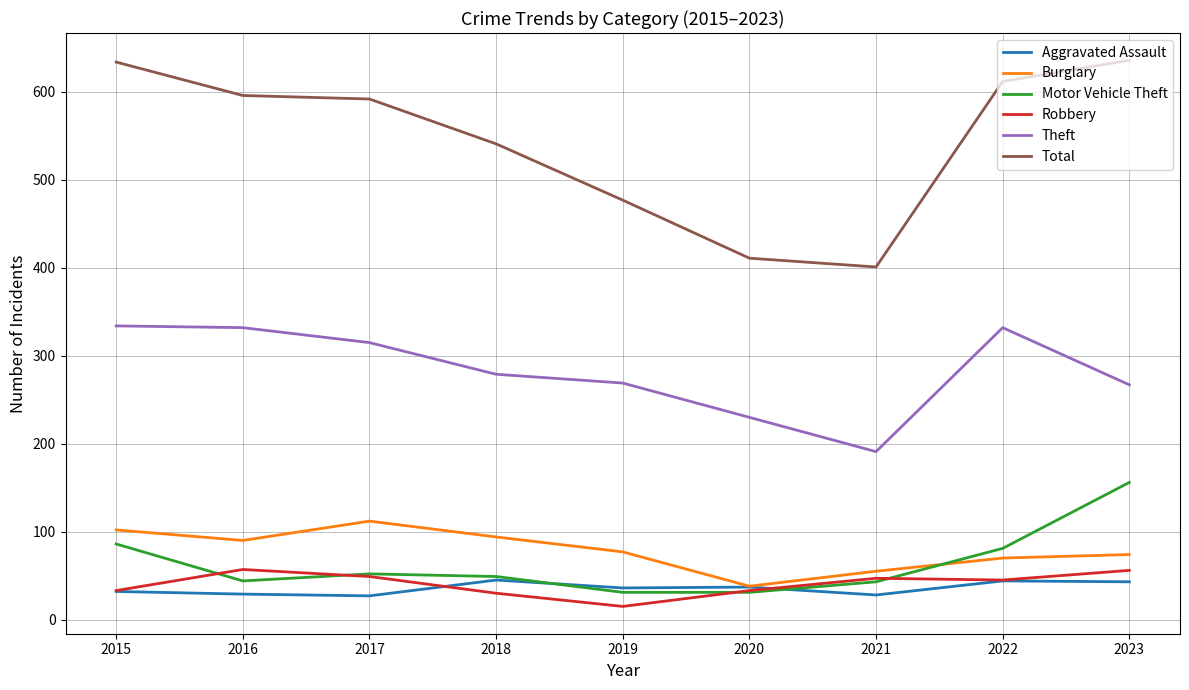

Which series changed the most between 2018 and 2020?

Total